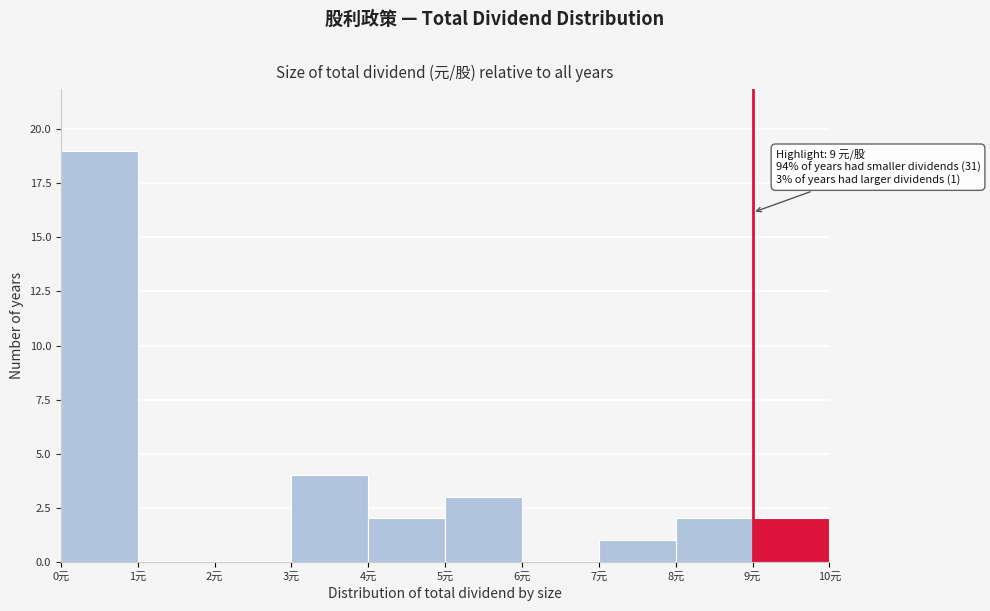

Over which range of the x-axis is the bar tallest?

0 to 1